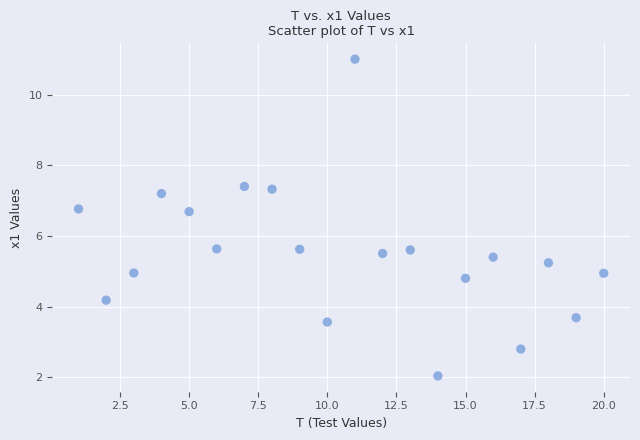

What is the range of X values (max minus min)?

19.0